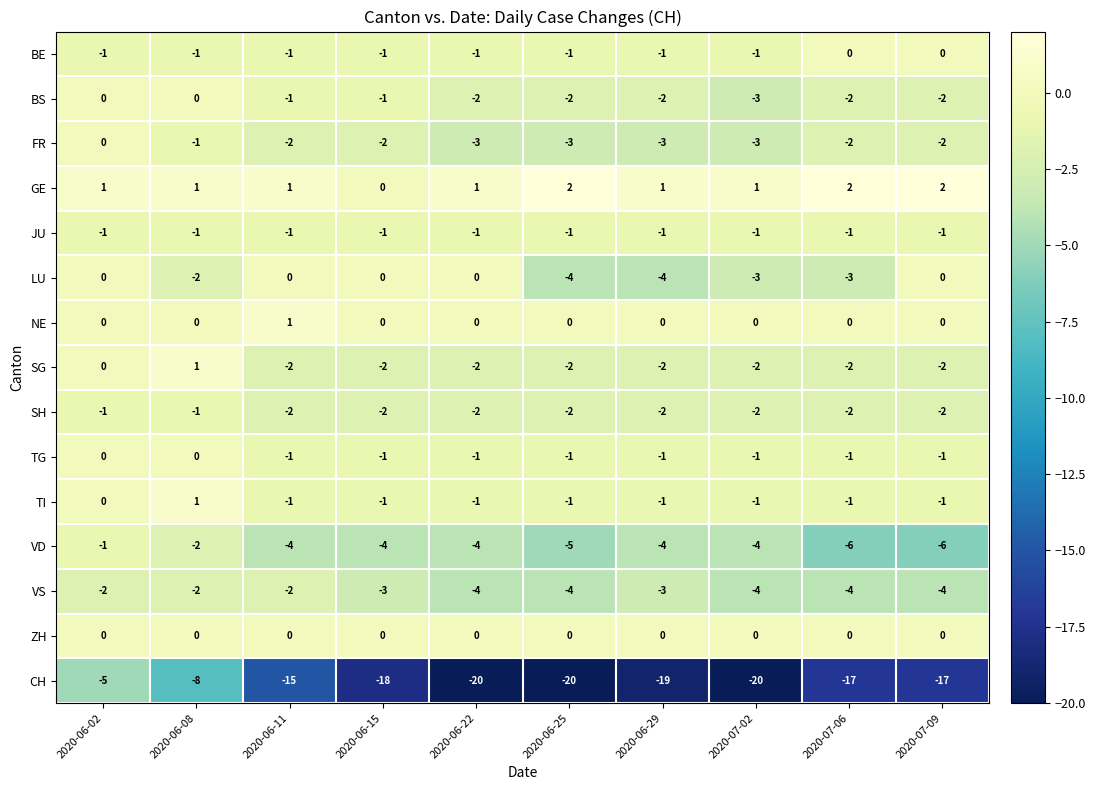

What is the difference between the maximum and minimum values in the BS series?

3